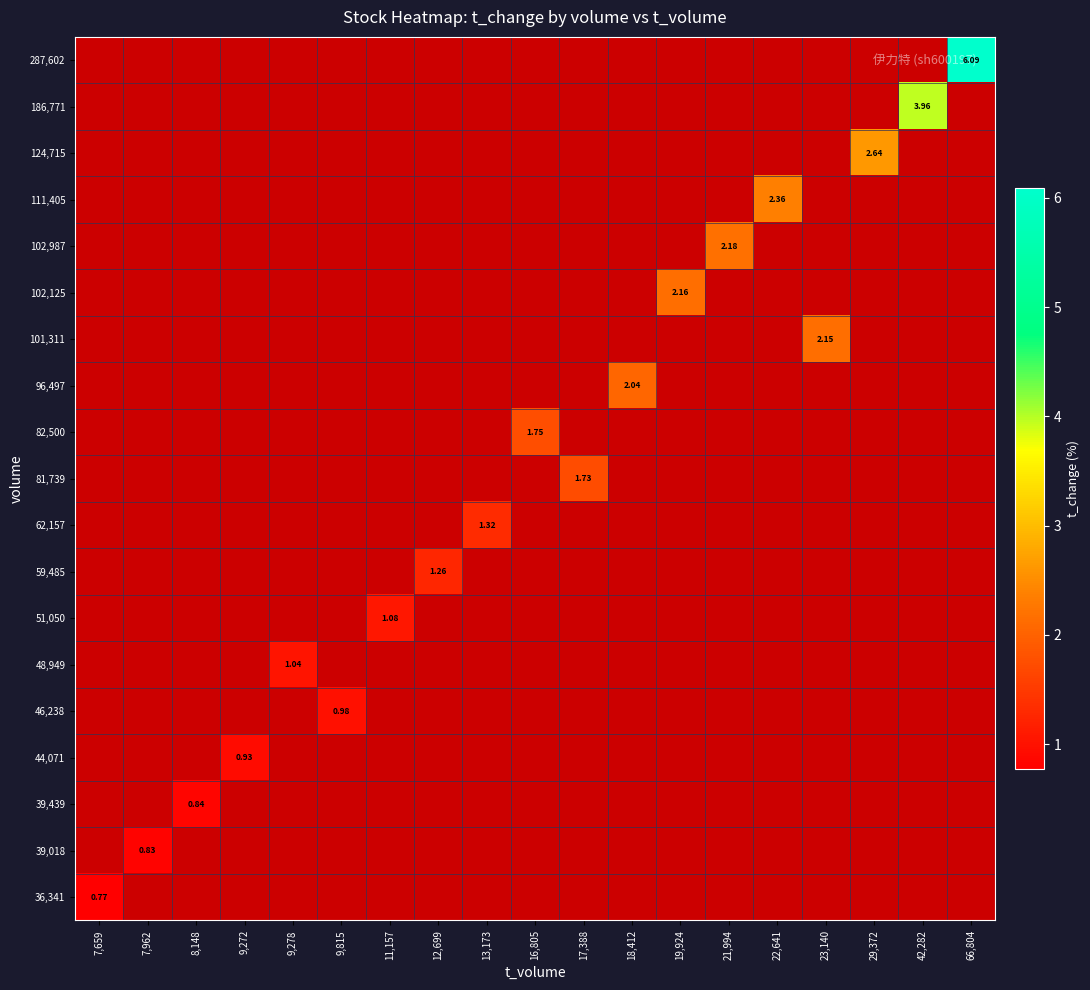

Rank the series by their maximum value, from highest to lowest.

287,602, 186,771, 124,715, 111,405, 102,987, 102,125, 101,311, 96,497, 82,500, 81,739, 62,157, 59,485, 51,050, 48,949, 46,238, 44,071, 39,439, 39,018, 36,341